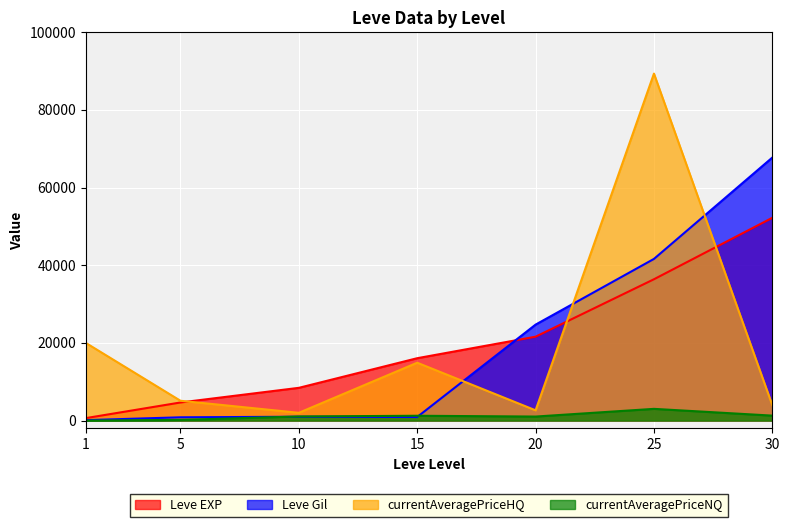

What is the spread (max minus min) of values at 10?

7440.0